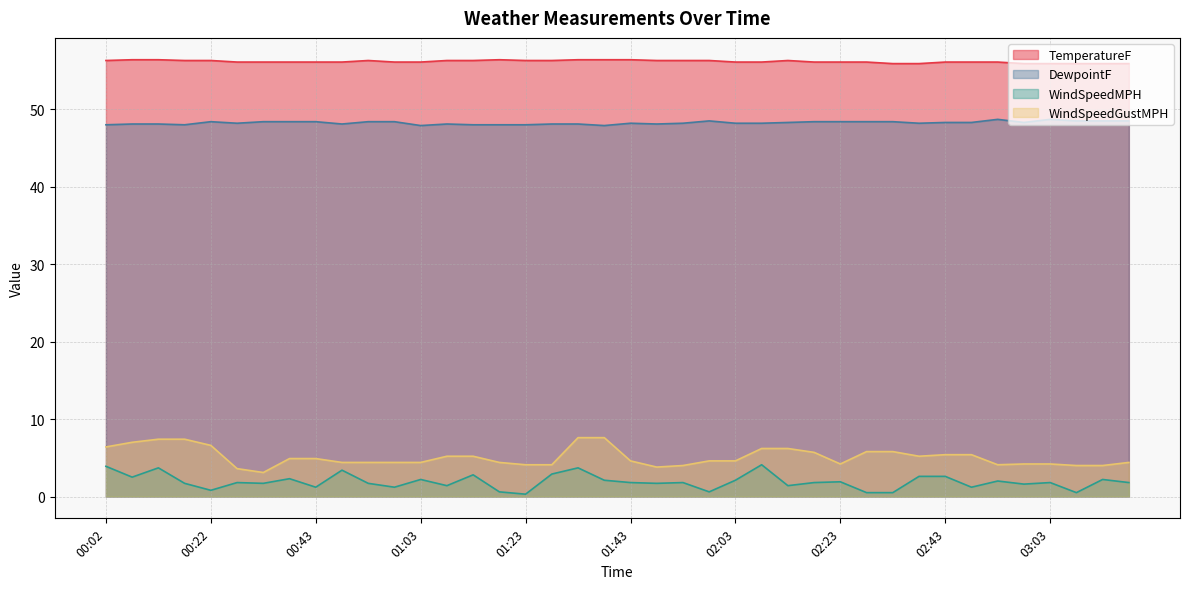

What is the difference between the maximum and minimum values in the WindSpeedGustMPH series?

4.5